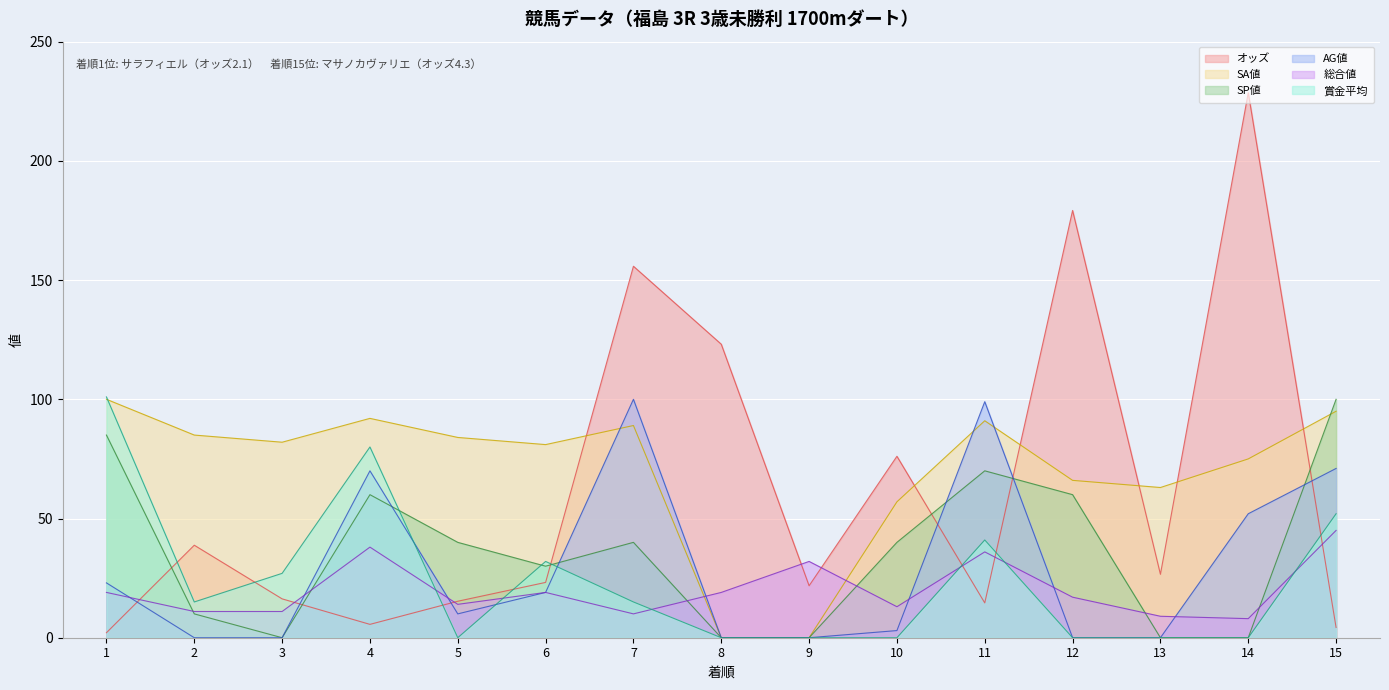

Reading left to right, list all the values displayed in this chart.

オッズ: 2.1	38.8	16.3	5.6	15.3	23.2	155.8	123.1	21.8	76.1	14.6	179.2	26.6	228.6	4.3
SA値: 100.0	85.0	82.0	92.0	84.0	81.0	89.0	0.0	0.0	57.0	91.0	66.0	63.0	75.0	95.0
SP値: 85.0	10.0	0.0	60.0	40.0	30.0	40.0	0.0	0.0	40.0	70.0	60.0	0.0	0.0	100.0
AG値: 23.0	0.0	0.0	70.0	10.0	19.0	100.0	0.0	0.0	3.0	99.0	0.0	0.0	52.0	71.0
総合値: 19.0	11.0	11.0	38.0	14.0	19.0	10.0	19.0	32.0	13.0	36.0	17.0	9.0	8.0	45.0
賞金平均: 101.0	15.0	27.0	80.0	0.0	32.0	15.0	0.0	0.0	0.0	41.0	0.0	0.0	0.0	52.0